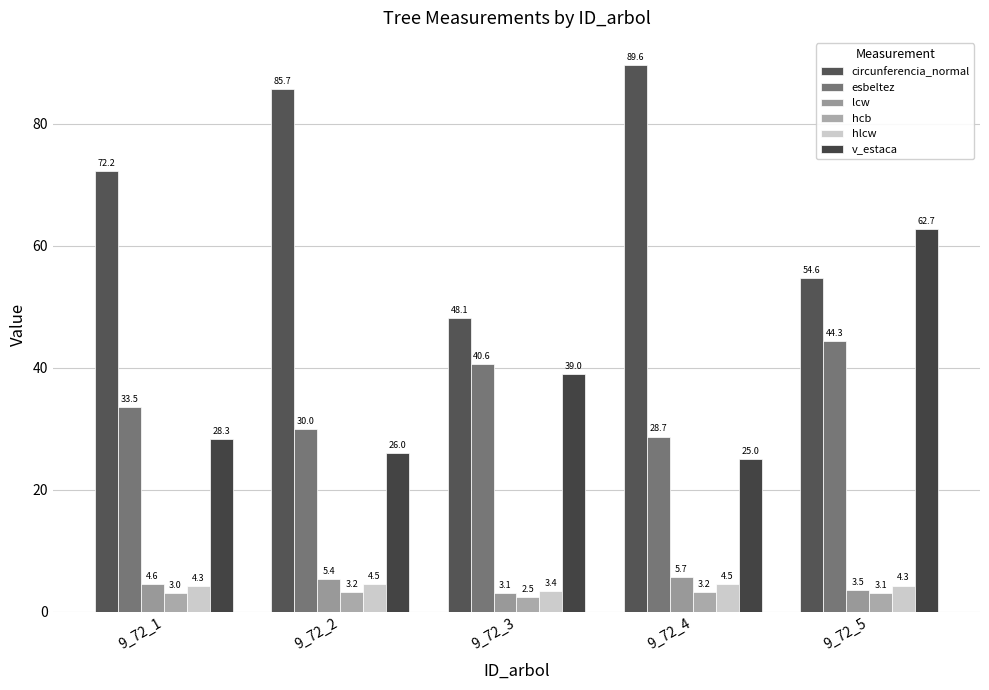

Is it true that circunferencia_normal equals 89.6 at 9_72_4?

True